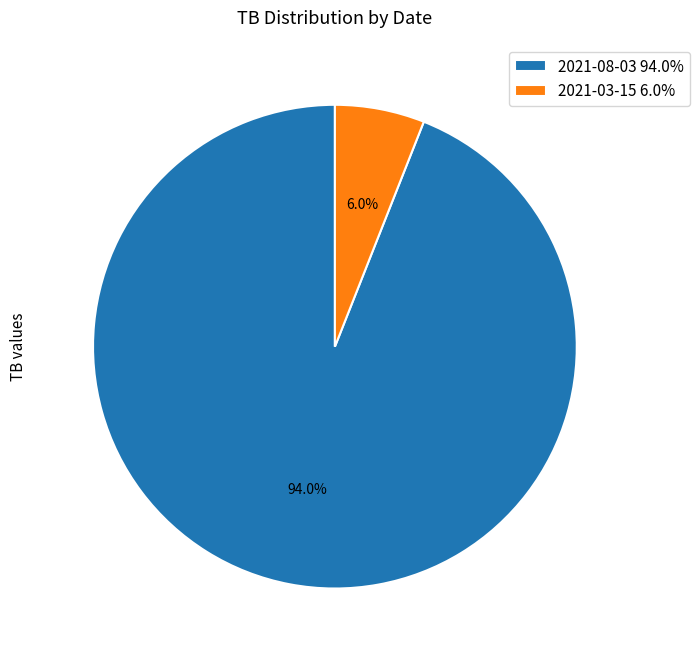

Rank the categories by value from lowest to highest.

2021-03-15, 2021-08-03